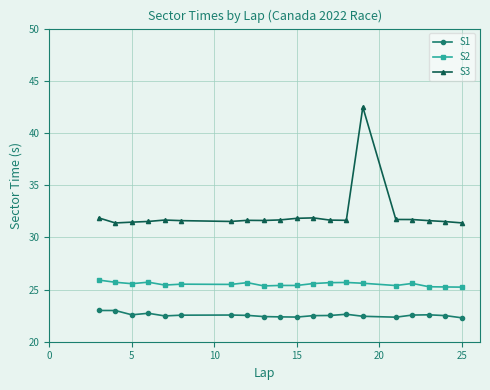

In S2, how many points are higher than both neighbors (excluding endpoints)?

6